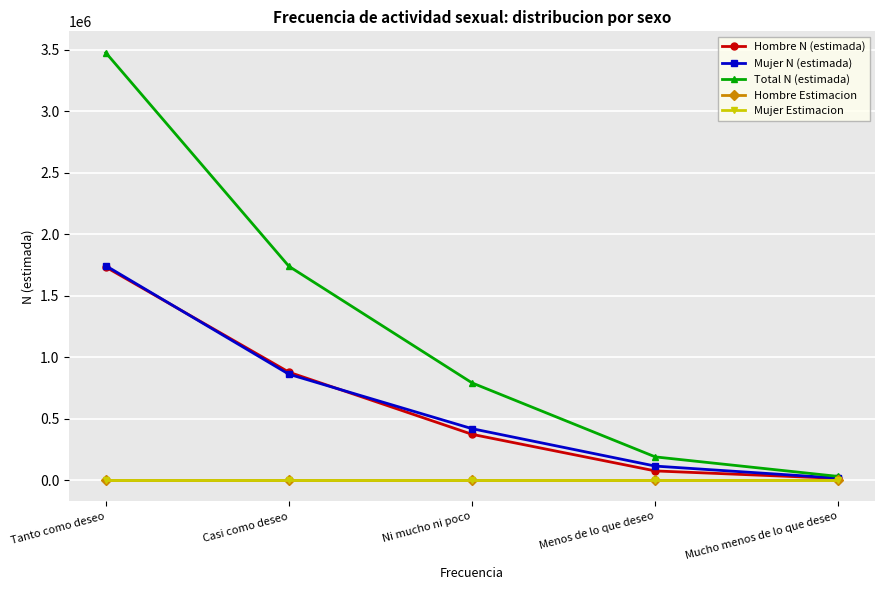

True or false: Mujer N (estimada) has a value of 418318.0 at Ni mucho ni poco.

True